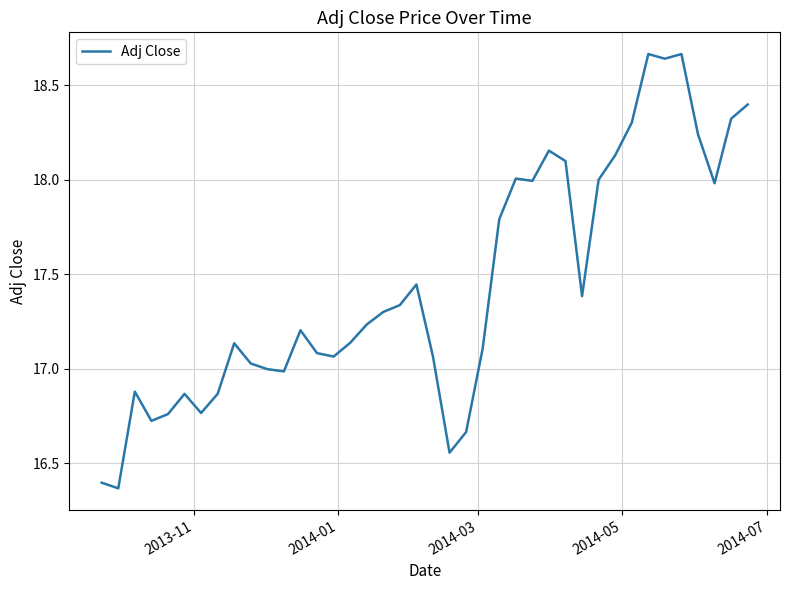

What is the difference between the maximum and minimum values?

2.3